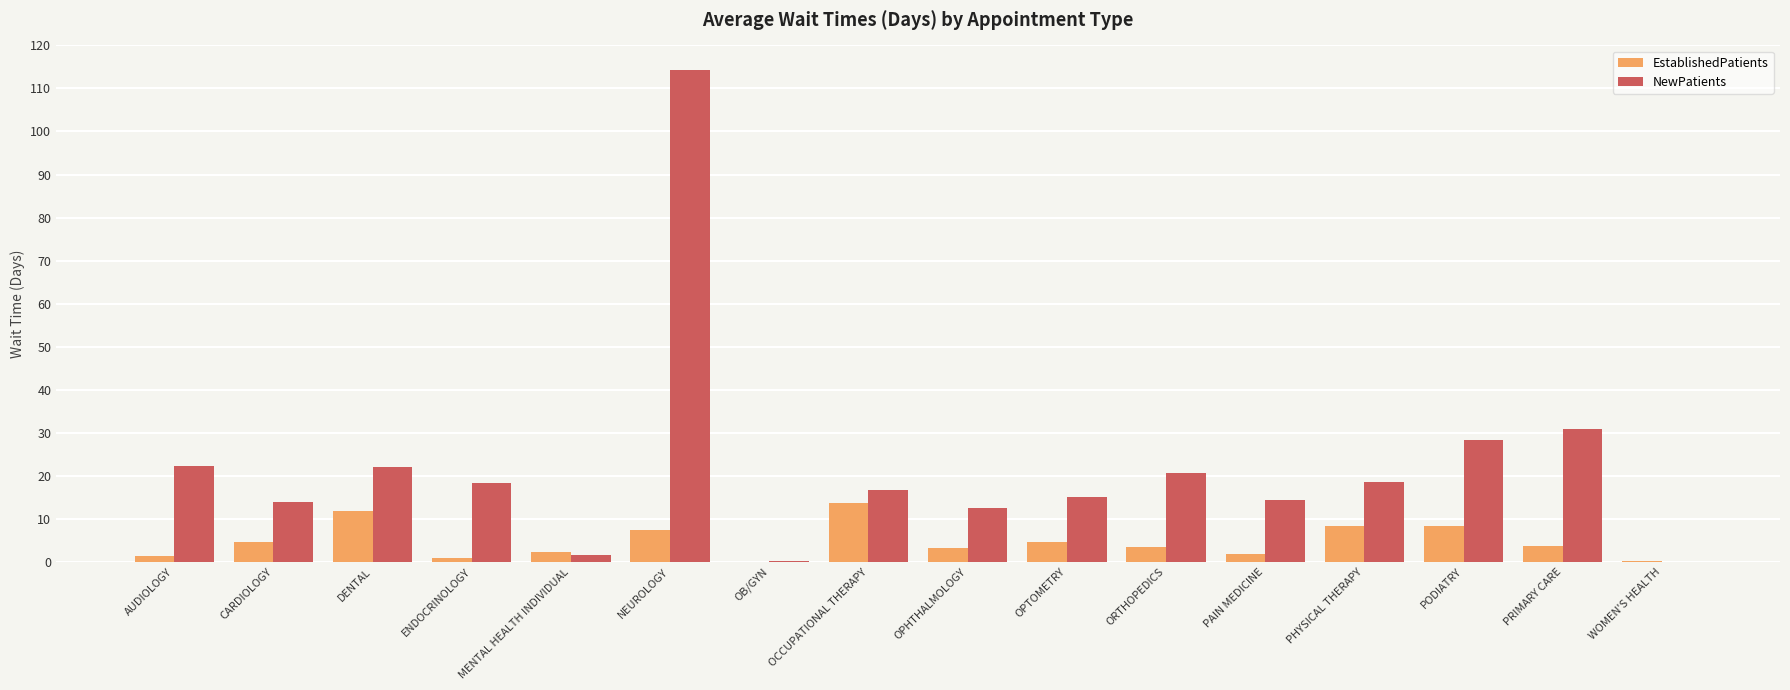

Is it true that NewPatients equals 176.5 at NEUROLOGY?

False